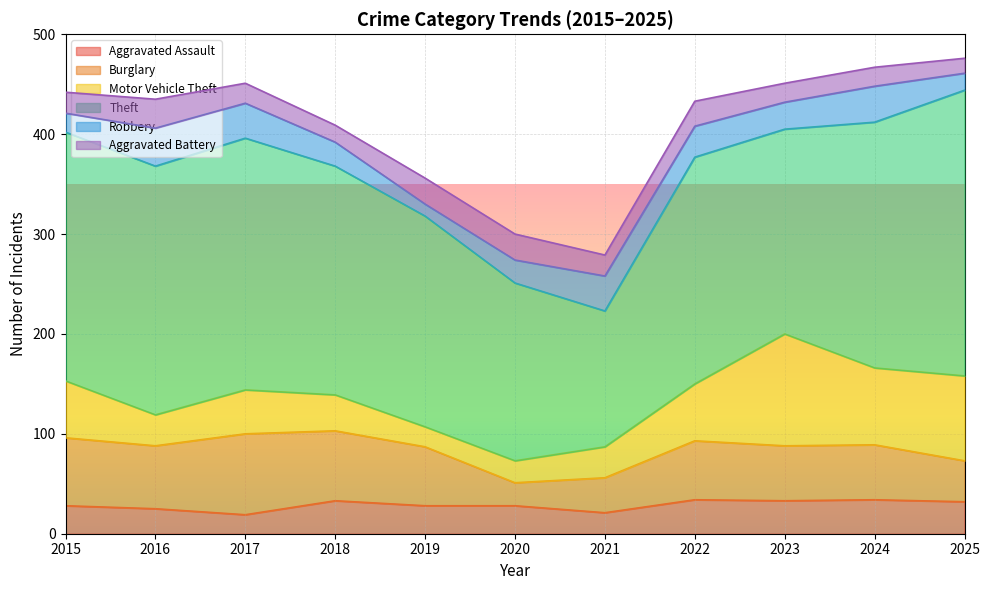

What is the total value across all series at 2024?

467